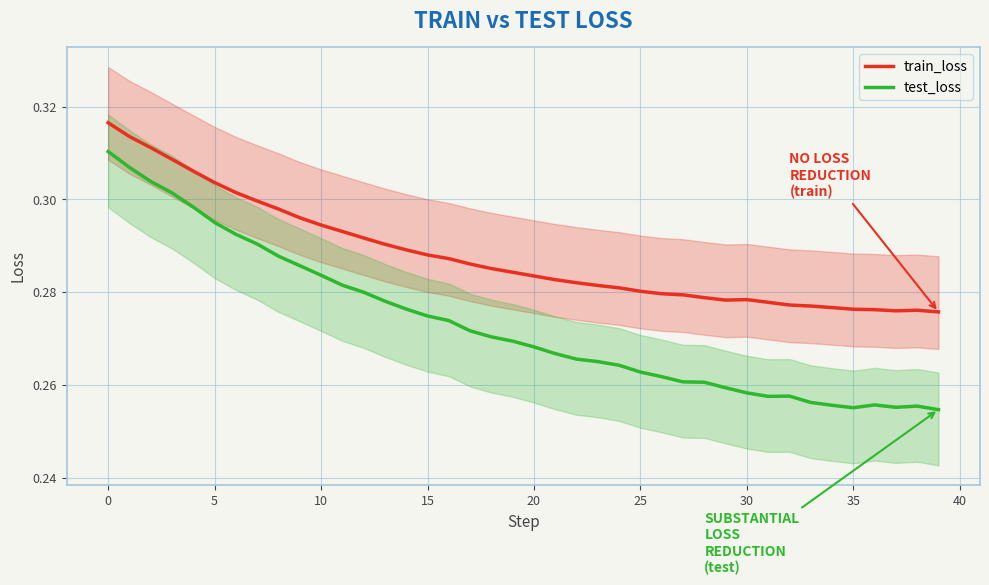

At which category does train_loss reach its first local valley?

29